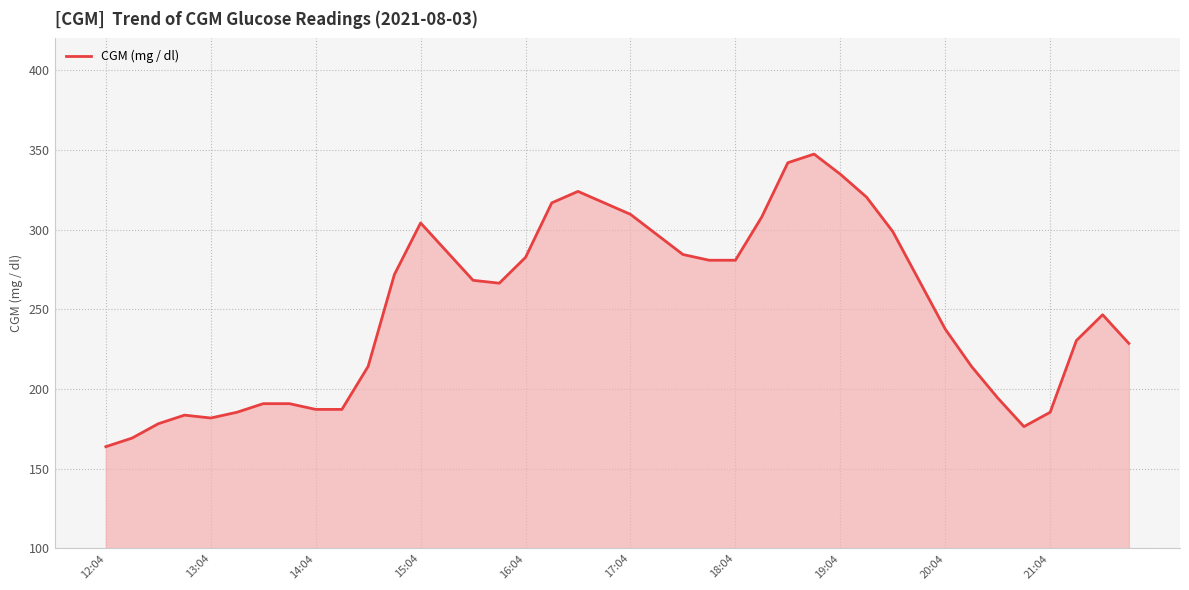

How many values are below 268?

20